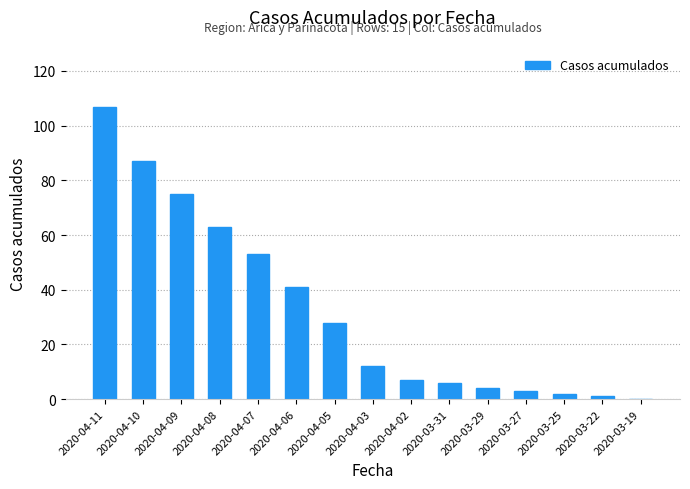

Approximately how many times larger is the value at 2020-04-10 compared to 2020-04-07?

1.6